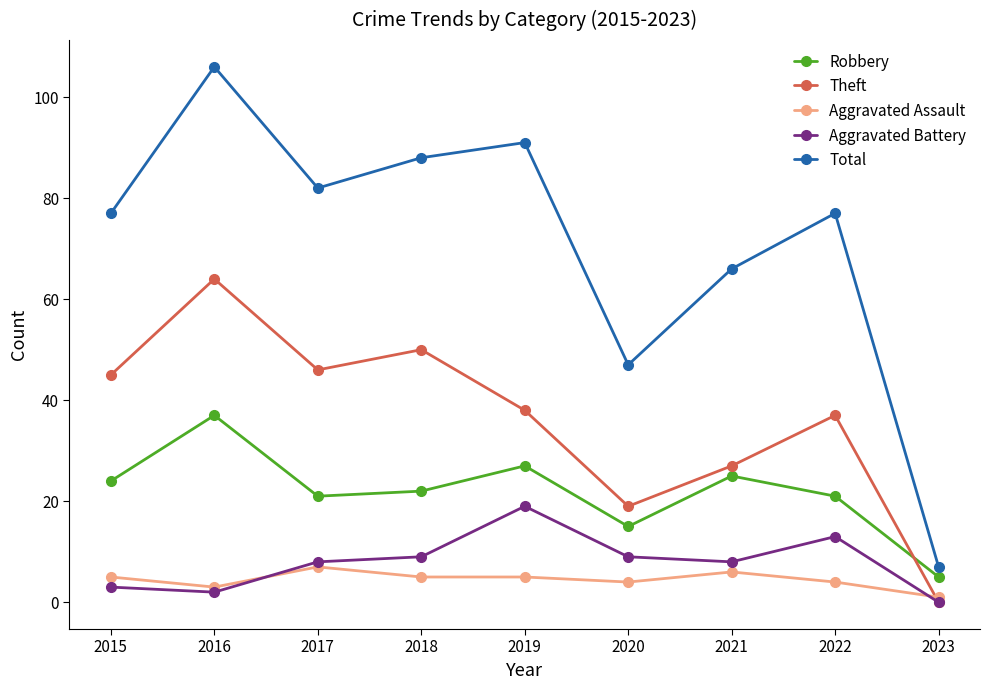

The Aggravated Assault series shows 6 at 2021. True or false?

True